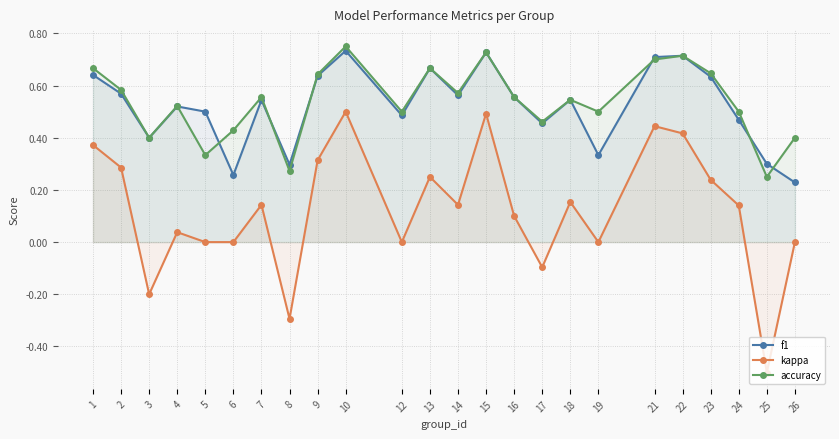

Which series changed the most between 6 and 19?

f1